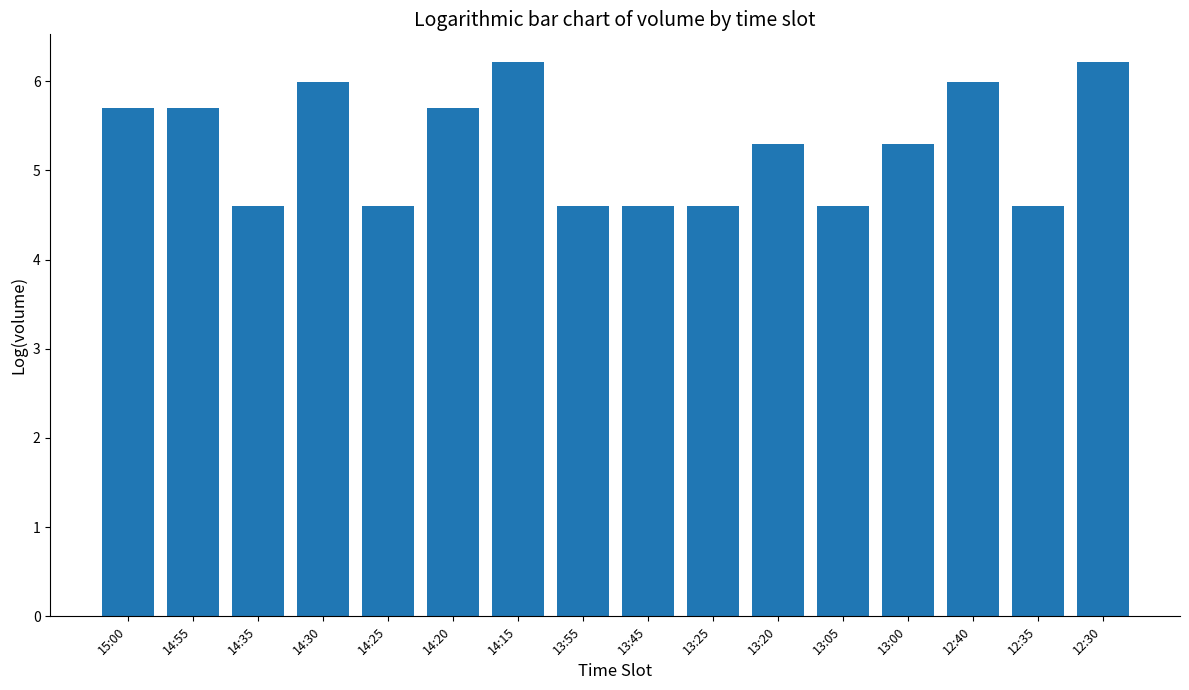

Between 13:00 and 13:55, which is larger?

13:00